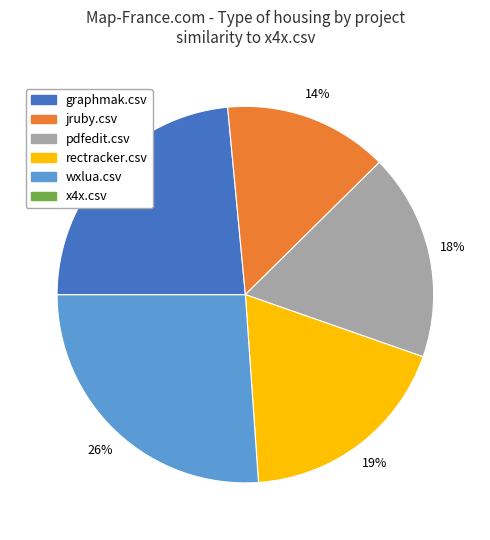

Which slice is the largest?

wxlua.csv